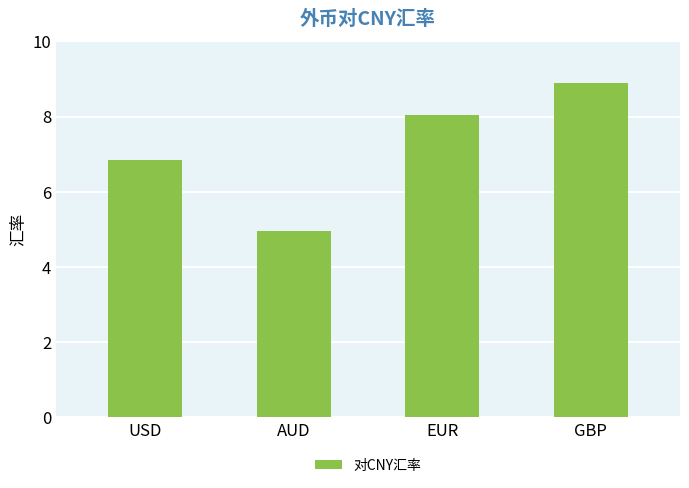

What is the value of the 4th bar from the left?

8.9